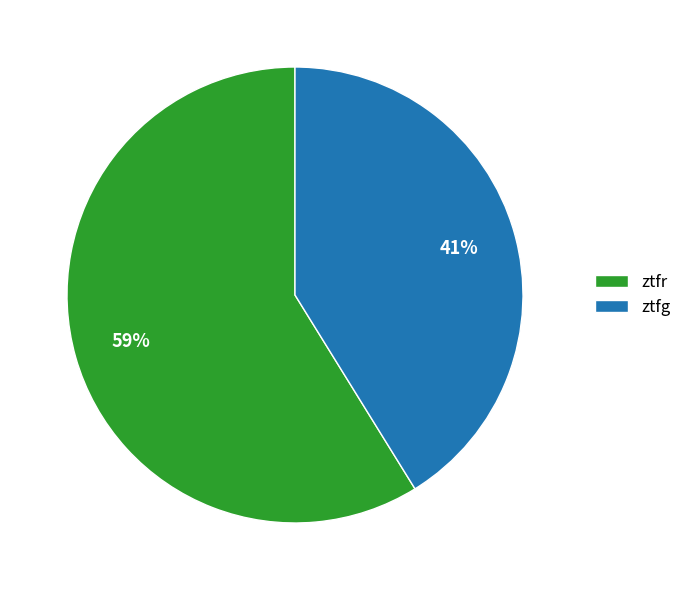

Rank the categories by value from highest to lowest.

ztfr, ztfg